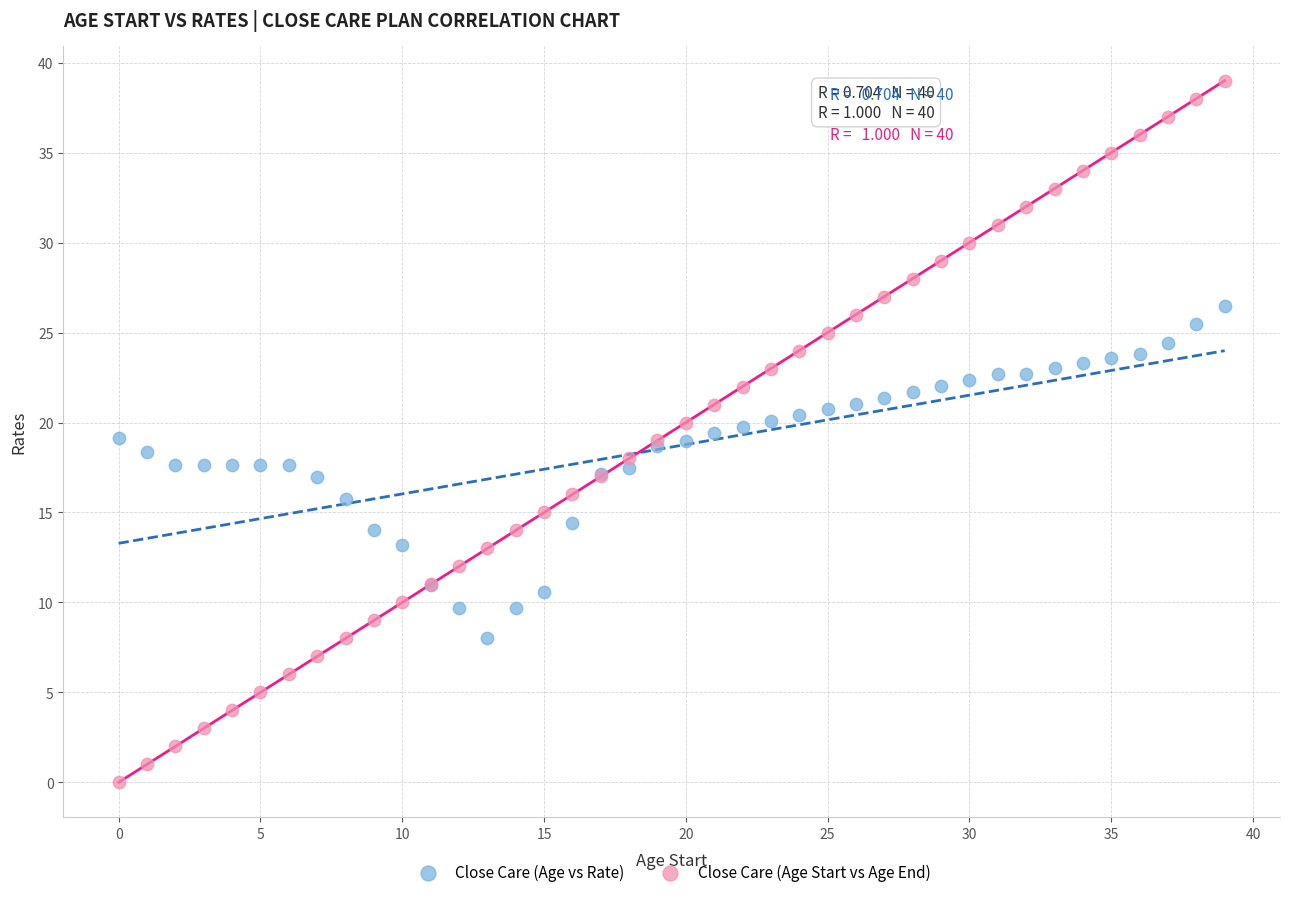

Which series reaches the maximum Y coordinate?

Close Care (Age Start vs Age End)